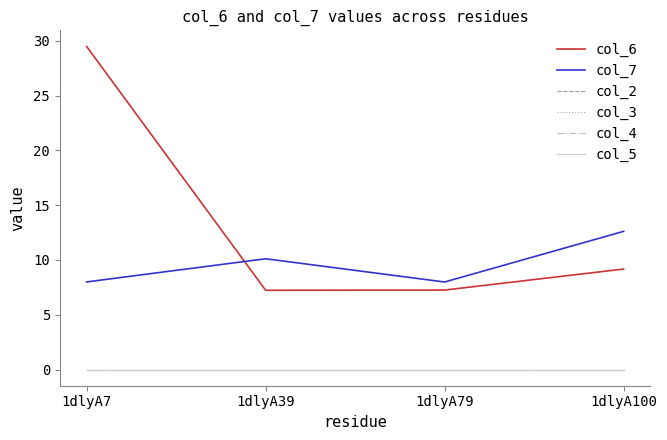

The value of col_7 at 1dlyA79 is 8.0. True or false?

True